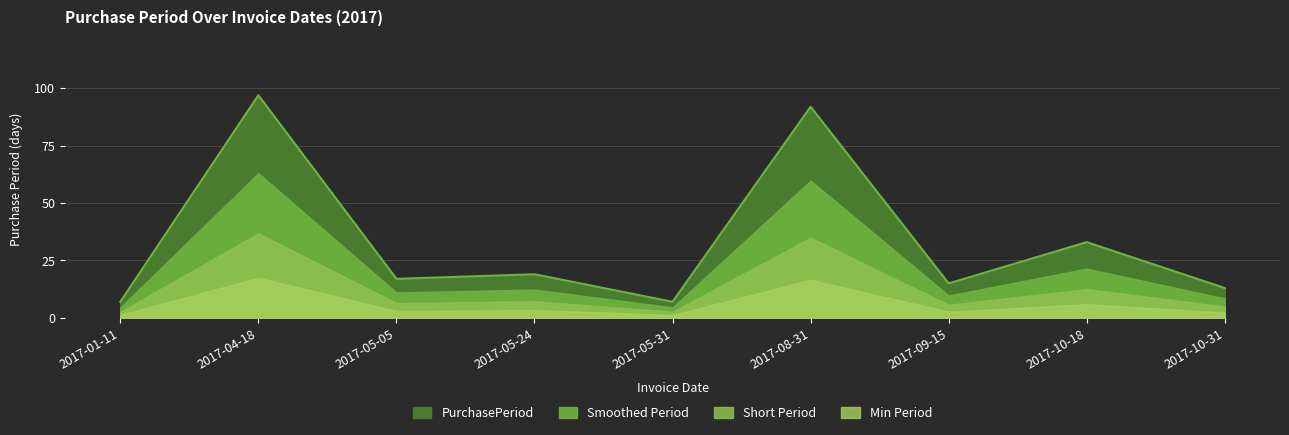

What is the ratio of the value at 2017-08-31 to the value at 2017-04-18?

0.9